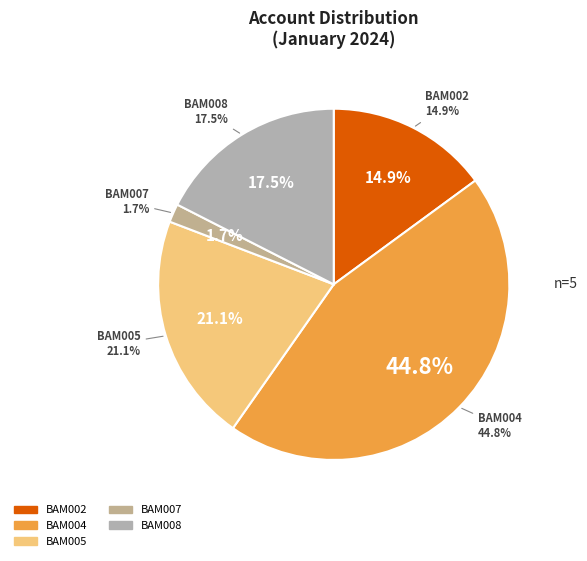

To the nearest percent, what percentage of the pie is BAM005?

21%